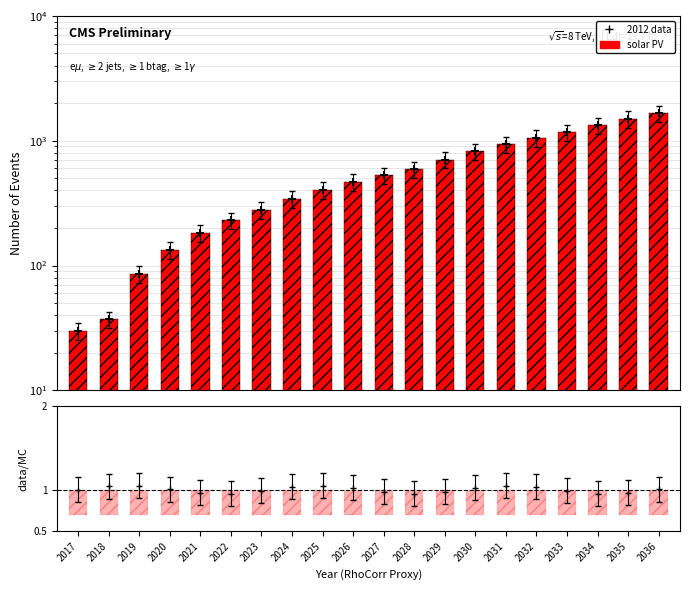

Which series contains the highest Y value?

solar PV